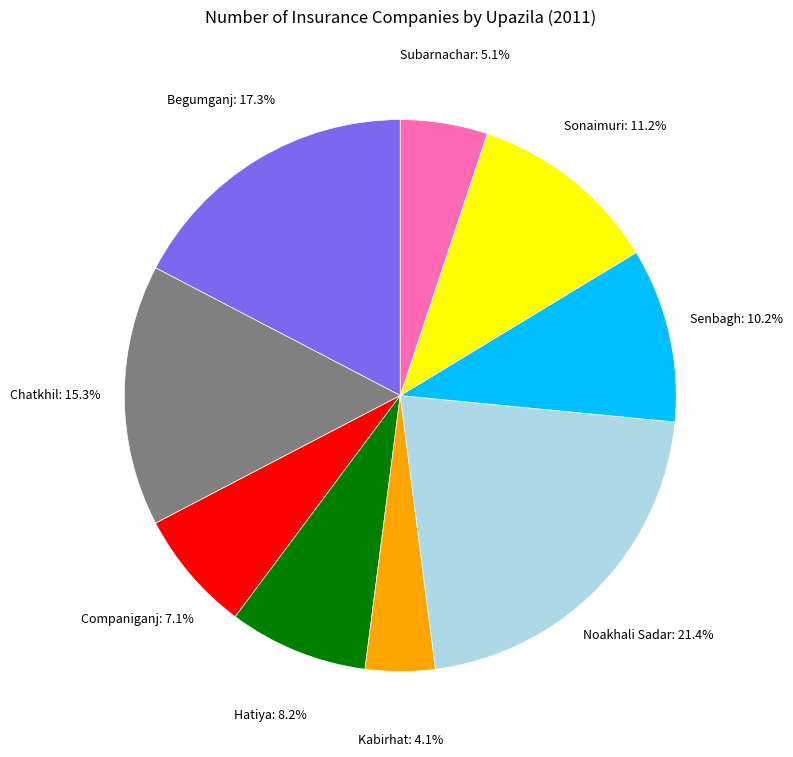

Does any single category account for the majority?

No